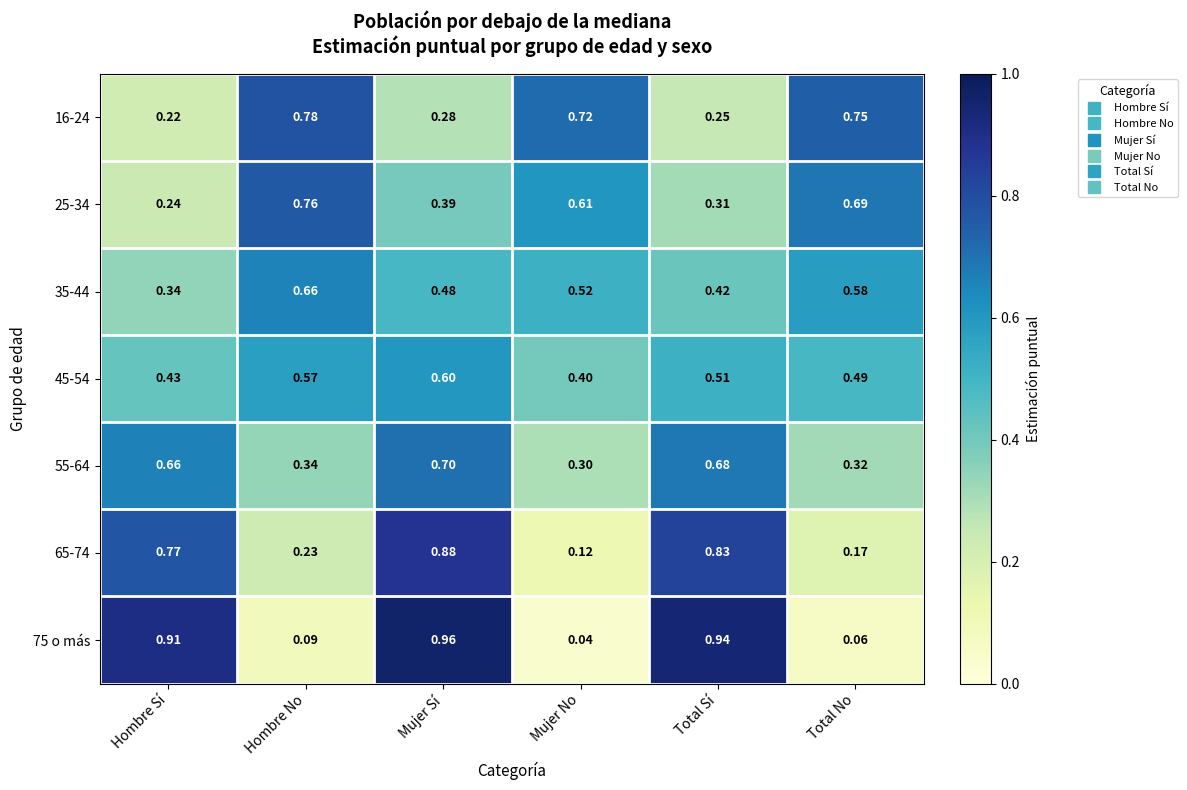

At which label is 35-44 closest to 0?

Hombre Sí